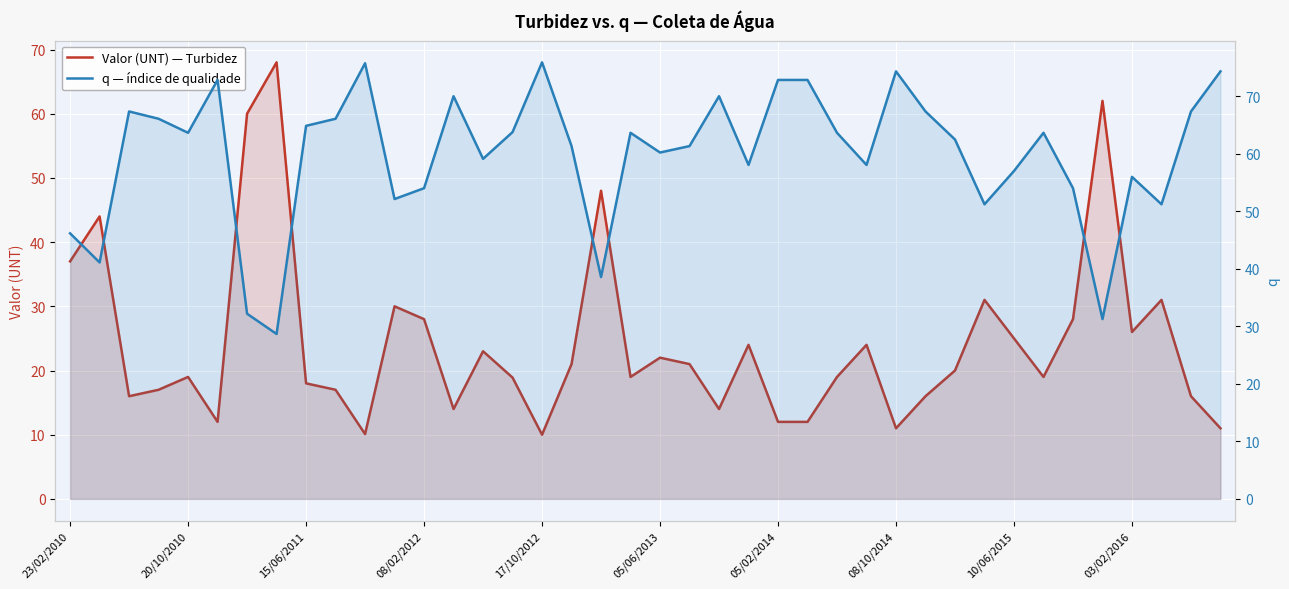

What are all the series names shown in the legend?

Valor (UNT) — Turbidez, q — índice de qualidade